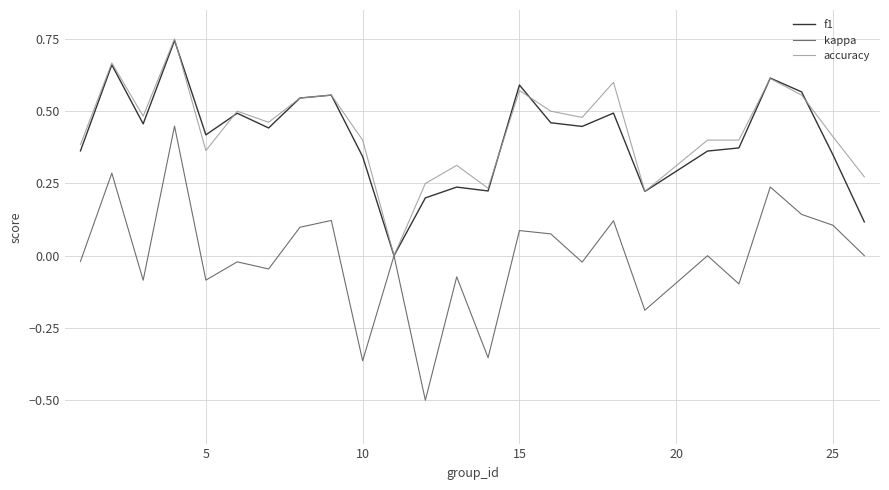

Which series has the largest range (max minus min)?

kappa